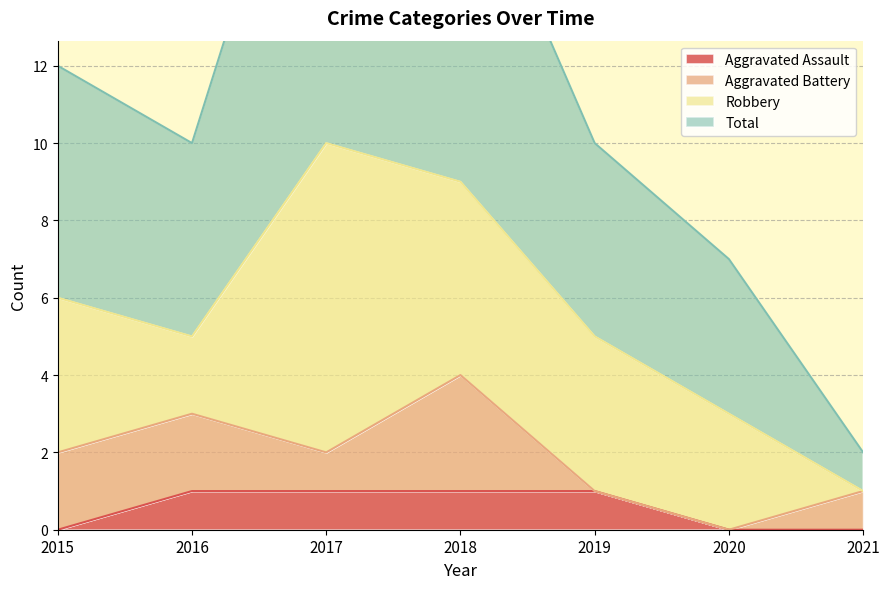

True or false: Aggravated Assault has a value of 1 at 2018.

True